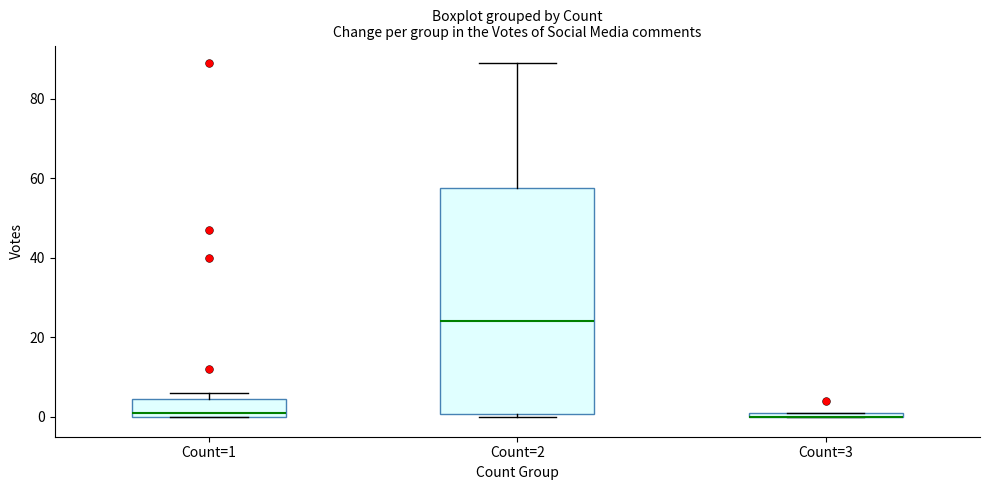

Where is the upper edge of the box for Count=2 on the y-axis? The values are not printed on the chart, so give them approximately, as read against the axis.

58